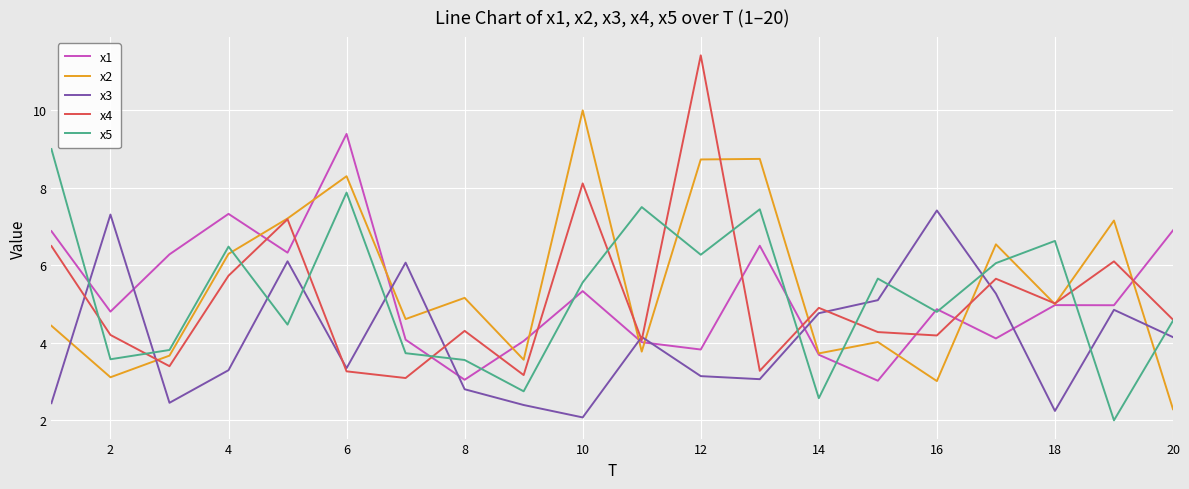

After their last crossing, which series has the higher values: x5 or x3?

x5